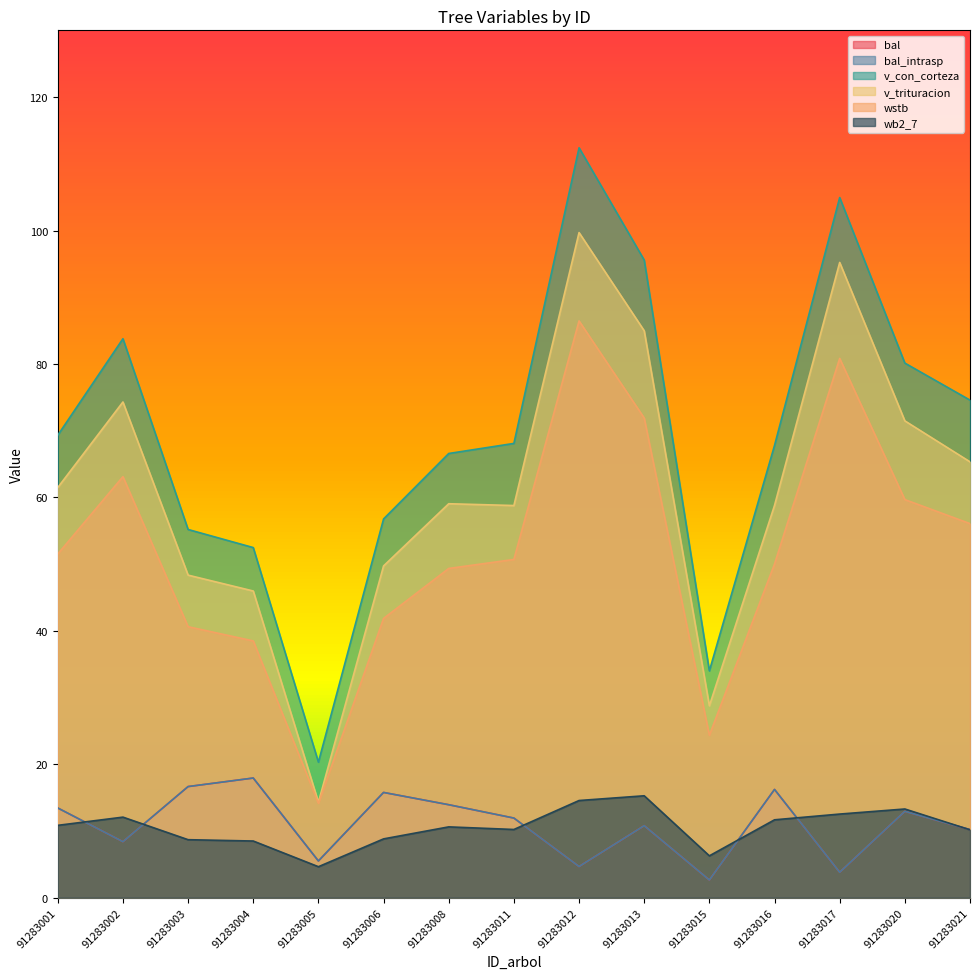

Which series has the largest range (max minus min)?

v_con_corteza